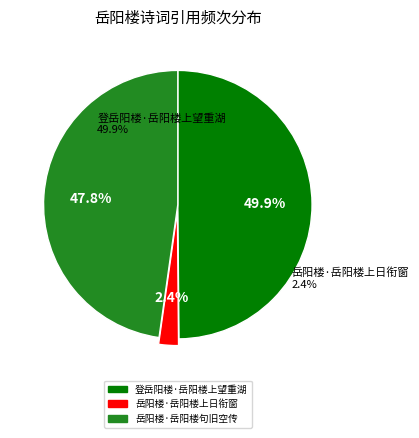

Is it true that 岳阳楼·岳阳楼上日衔窗 is 1% of the pie?

False